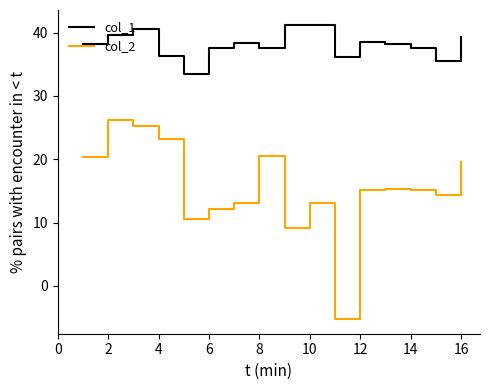

Which series has the widest spread of values?

col_2